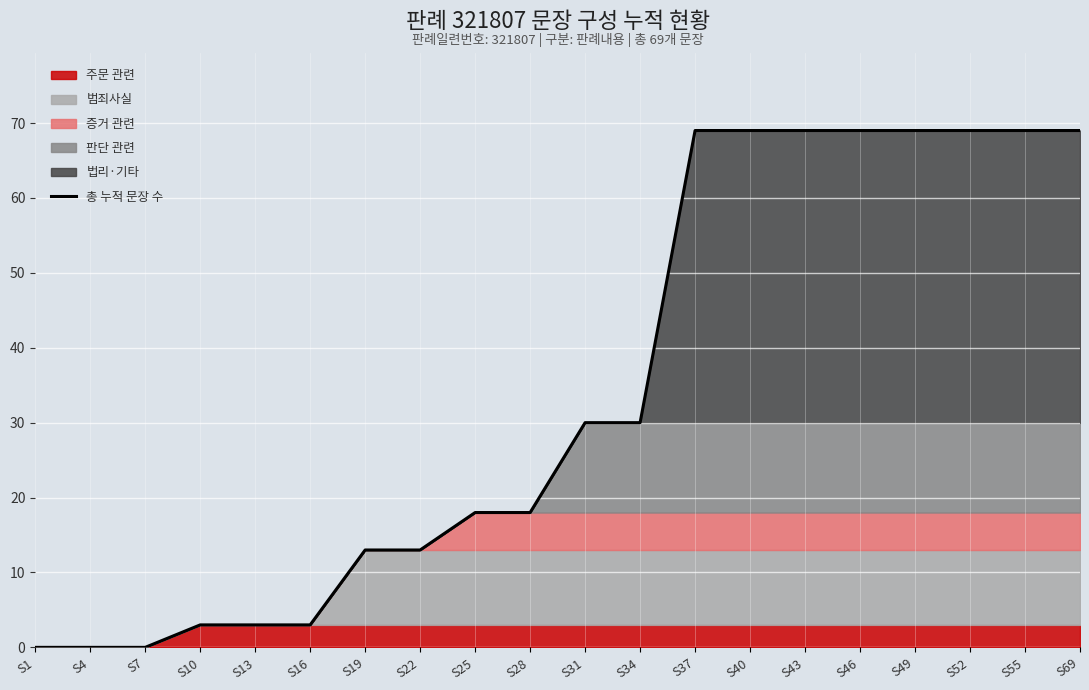

List the labels in order of value, smallest first.

S1, S4, S7, S10, S13, S16, S19, S22, S25, S28, S31, S34, S37, S40, S43, S46, S49, S52, S55, S69